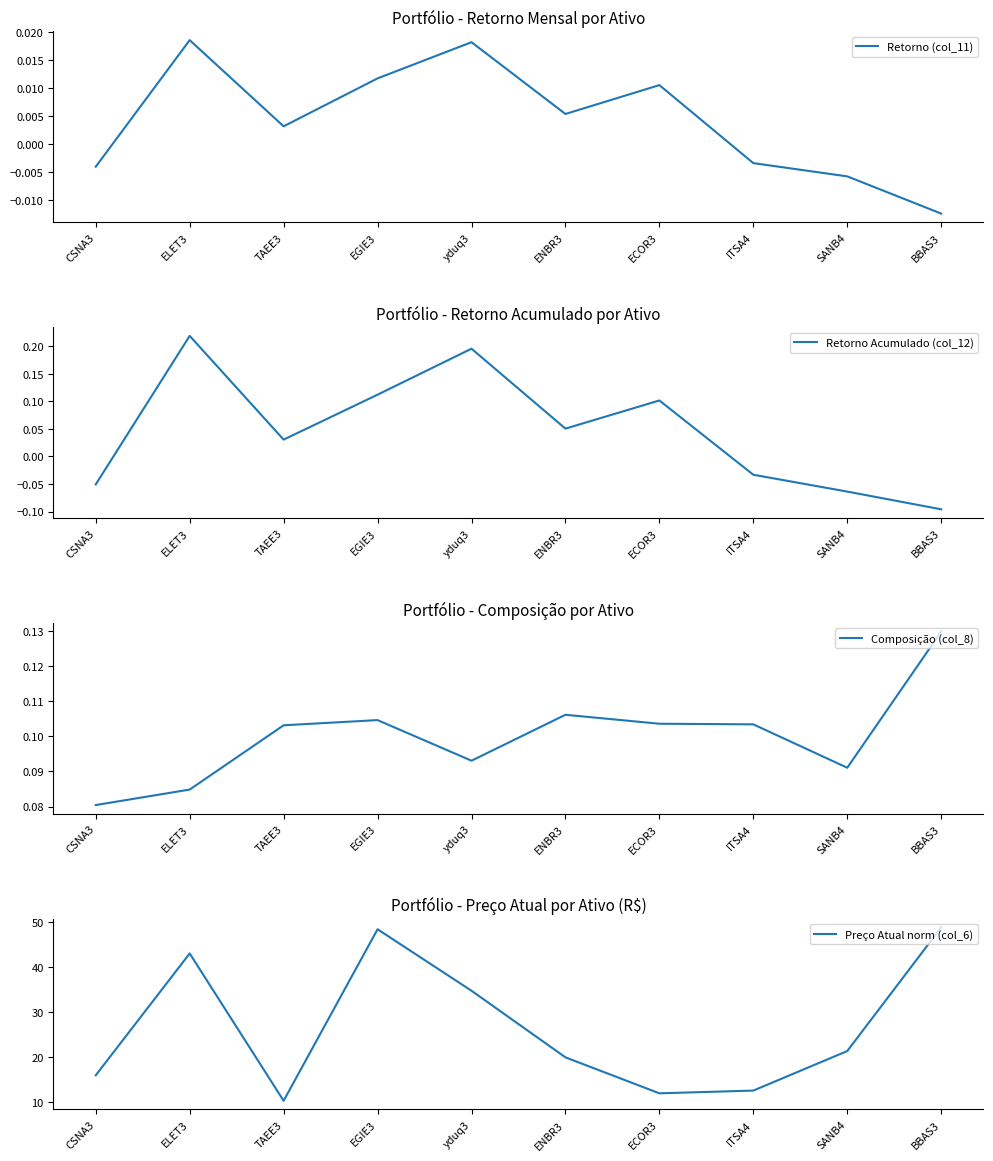

Which series has the largest total across all categories?

Preço Atual norm (col_6)